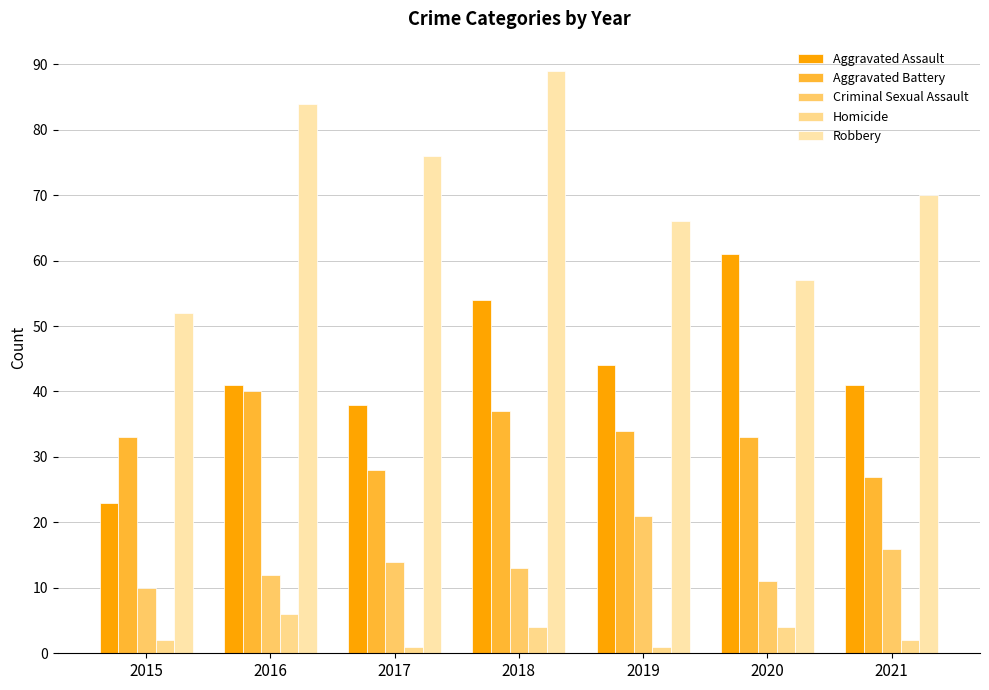

Are the bars horizontal?

No